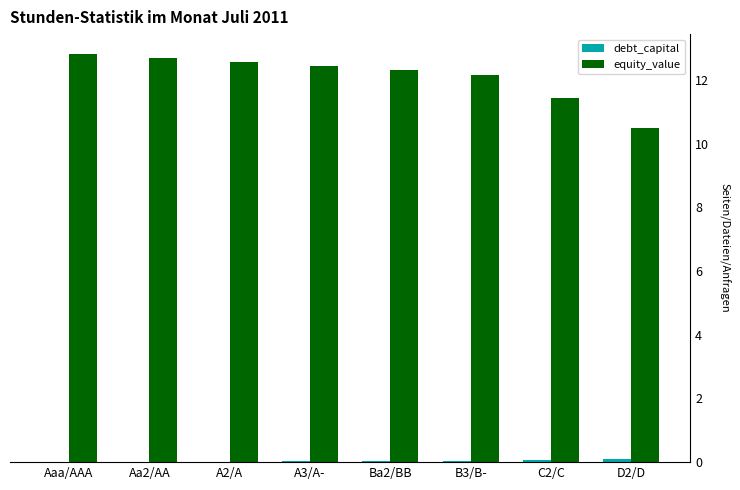

Is it true that equity_value equals 12.6 at A2/A?

True